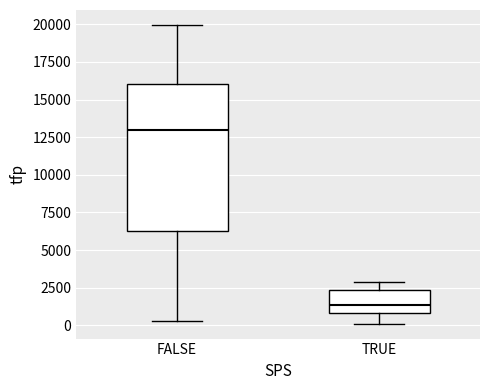

Where does the upper whisker of the box for FALSE end on the y-axis? The values are not printed on the chart, so give them approximately, as read against the axis.

20000